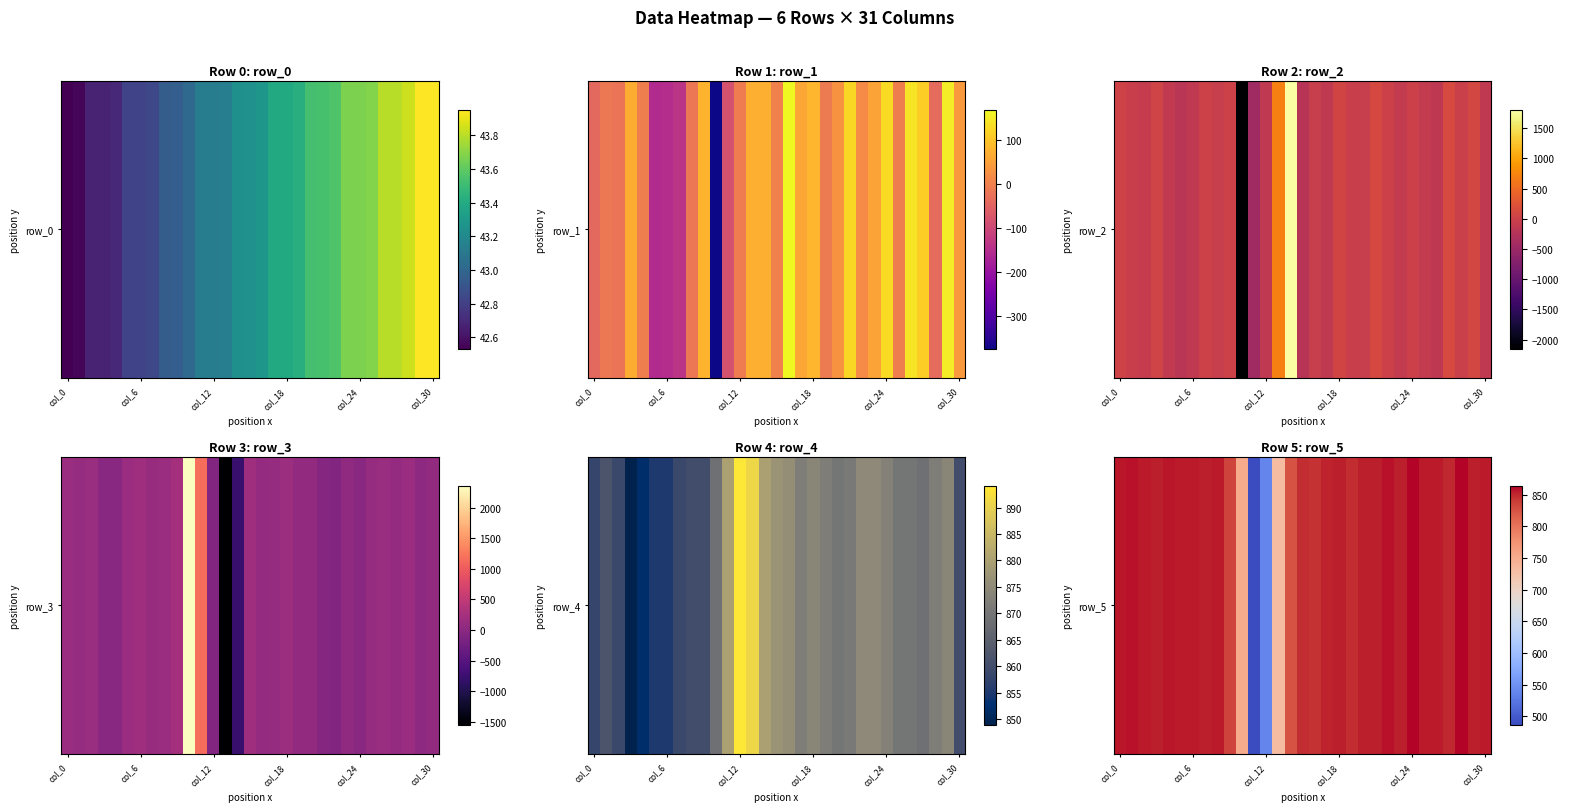

How many values exceed 853?

15